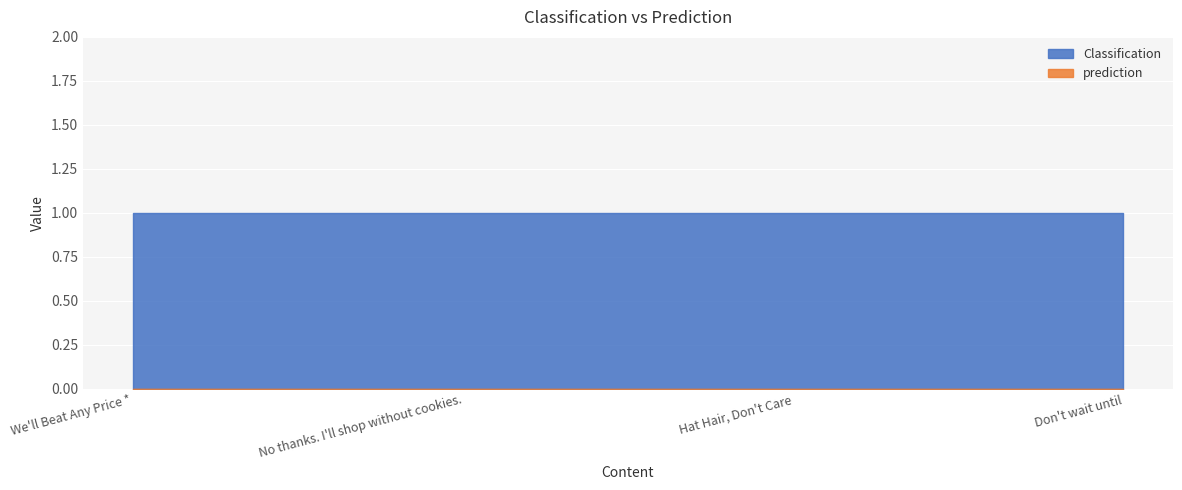

Which category has the highest value in the Classification series?

We'll Beat Any Price *